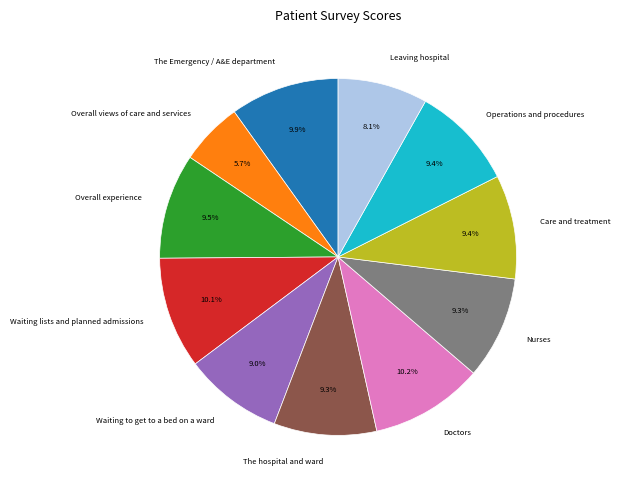

What is the smallest slice in the pie chart?

Overall views of care and services